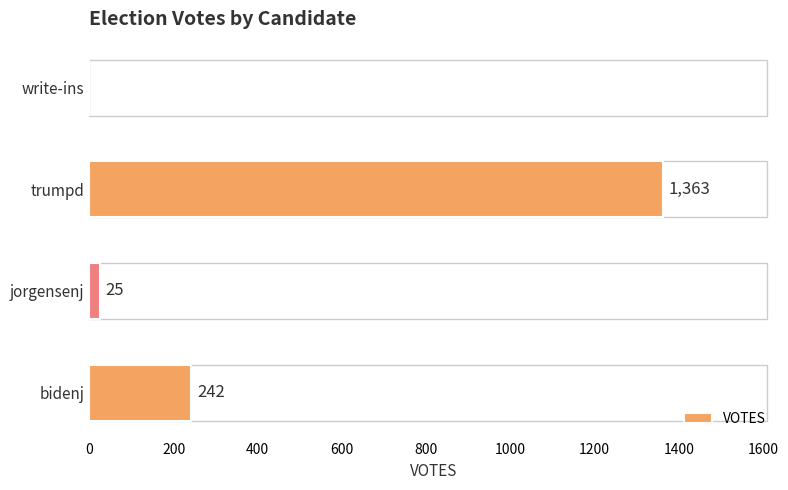

Are the bars horizontal?

Yes